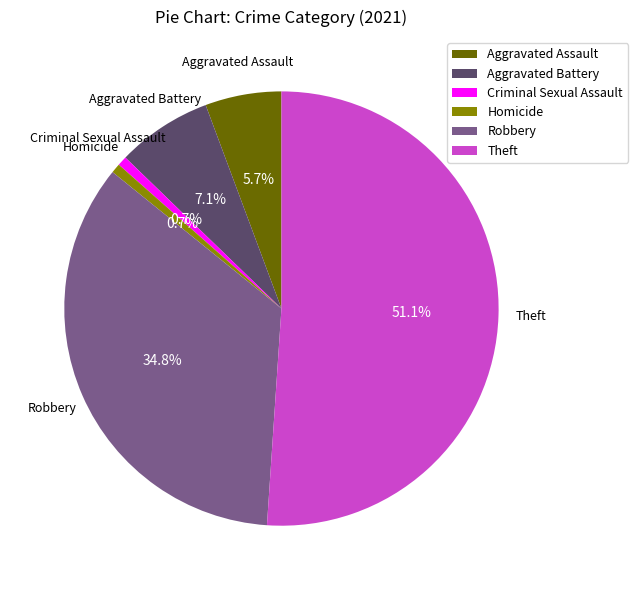

Which category has the biggest portion of the pie?

Theft